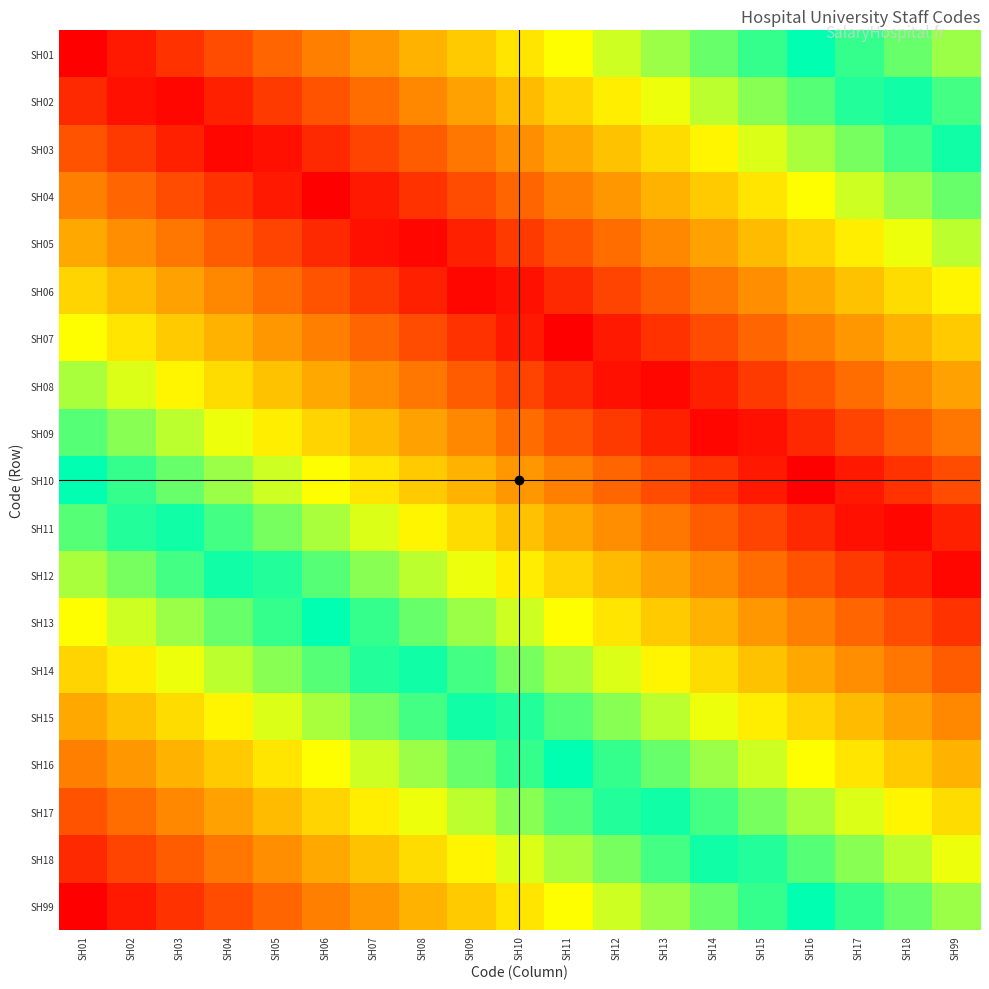

What is the total value across all series at SH01?

9.0